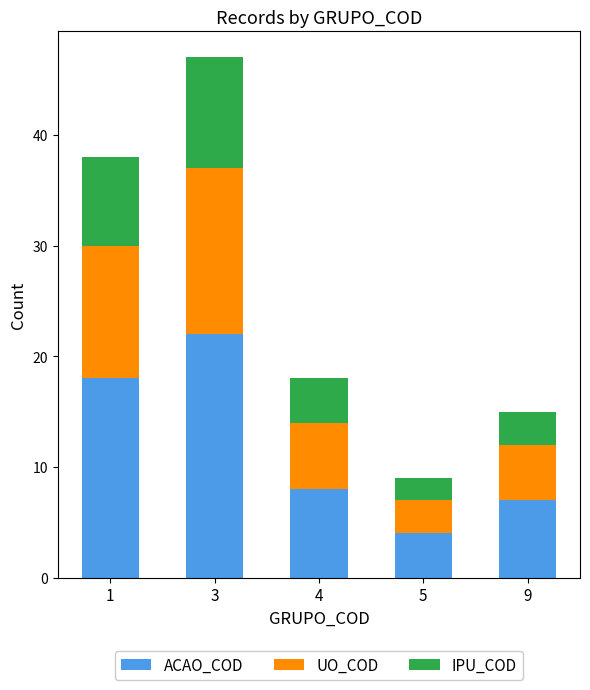

Which category has the lowest value in the ACAO_COD series?

5